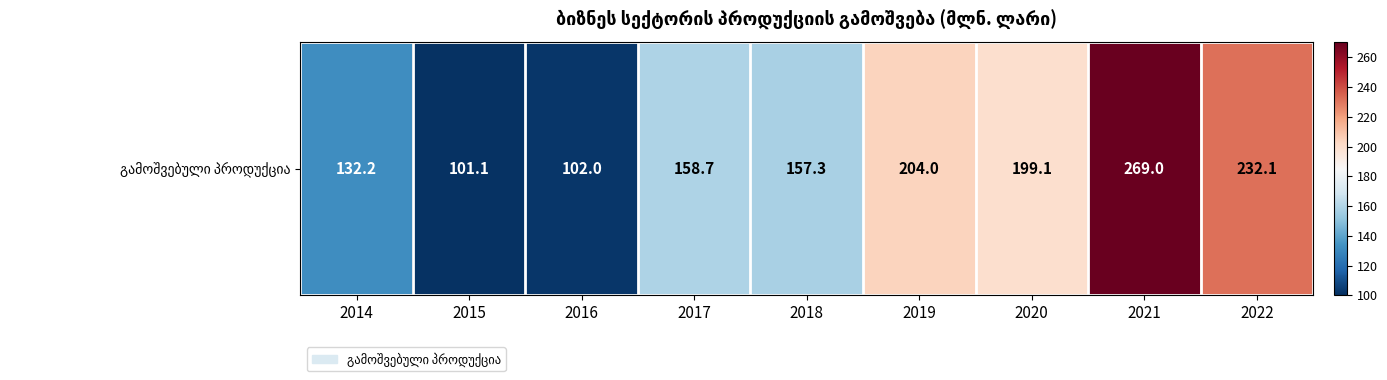

True or false: the data shows 158.7 at 2017.

True